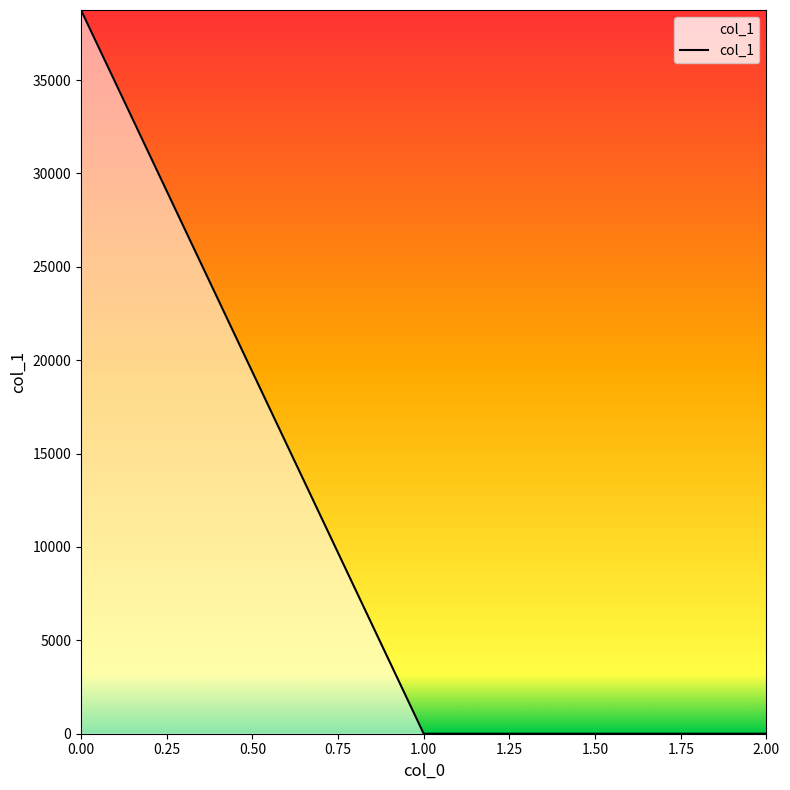

Reading left to right, list all the values displayed in this chart.

38749.5	0.0	0.0